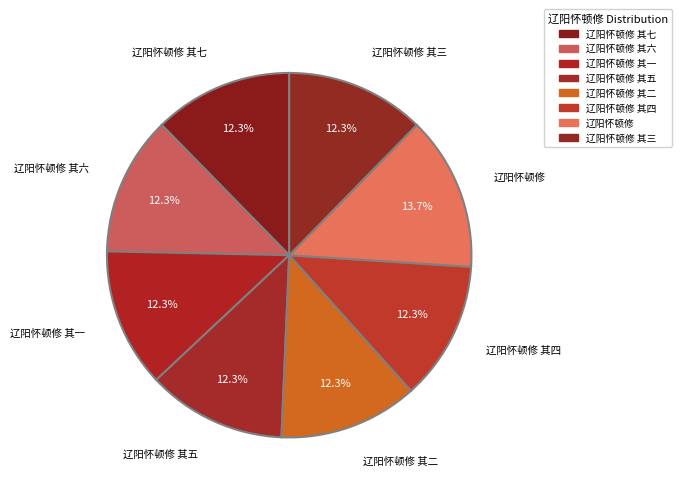

Which category has the smallest portion of the pie?

辽阳怀顿修 其一